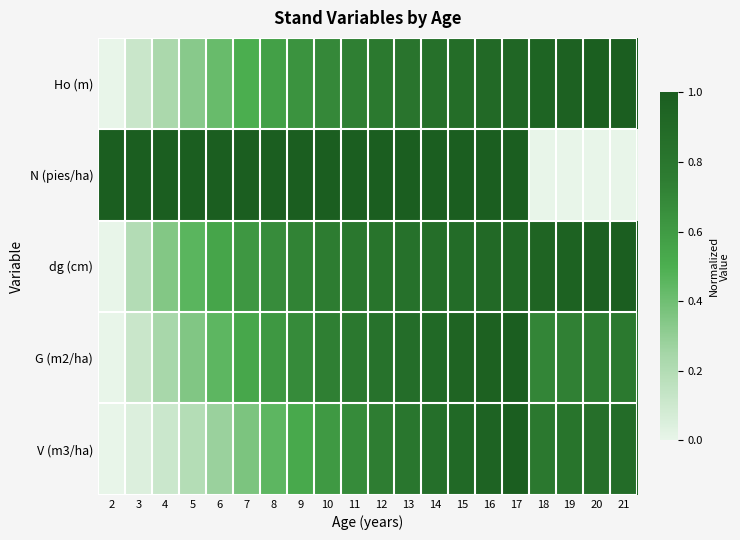

What is the greatest value displayed?

1.0